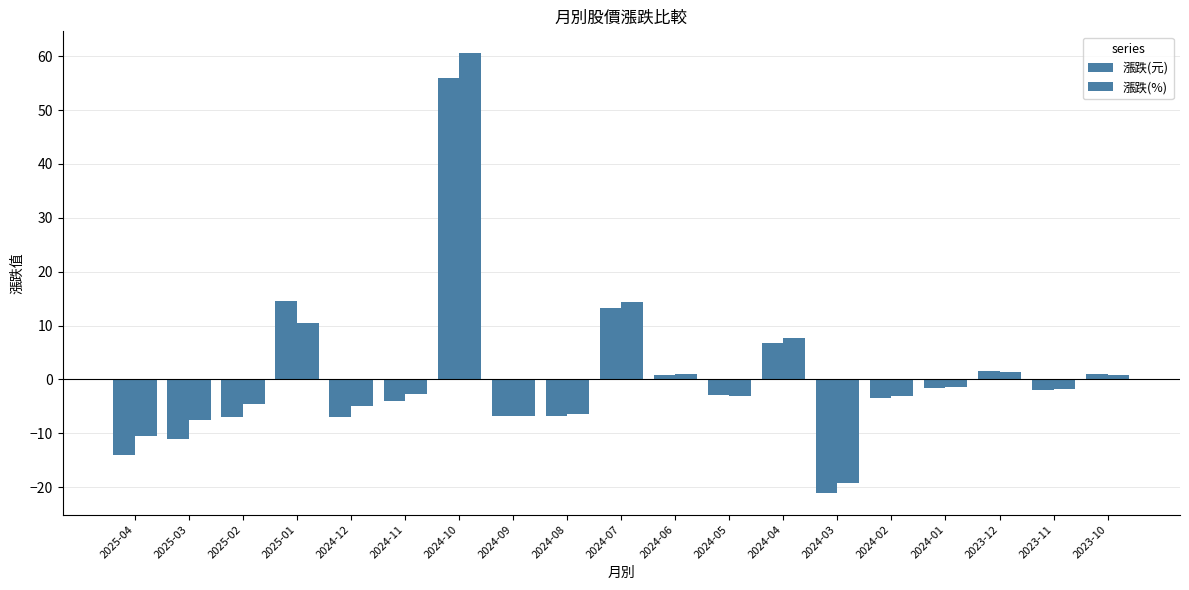

How many values in 漲跌(%) are above zero?

7